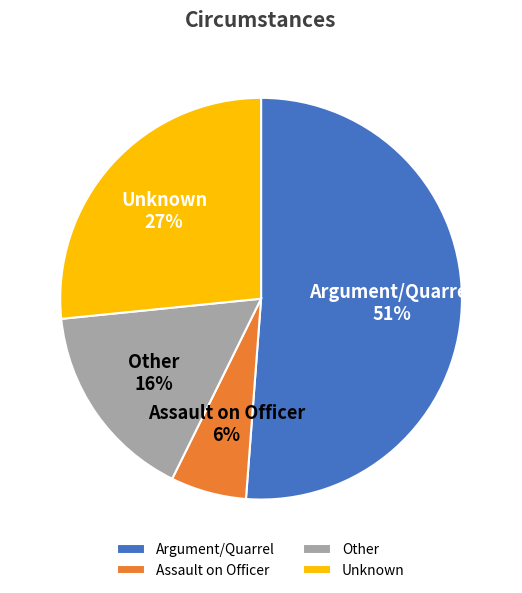

The Unknown slice represents 36% of the pie. True or false?

False